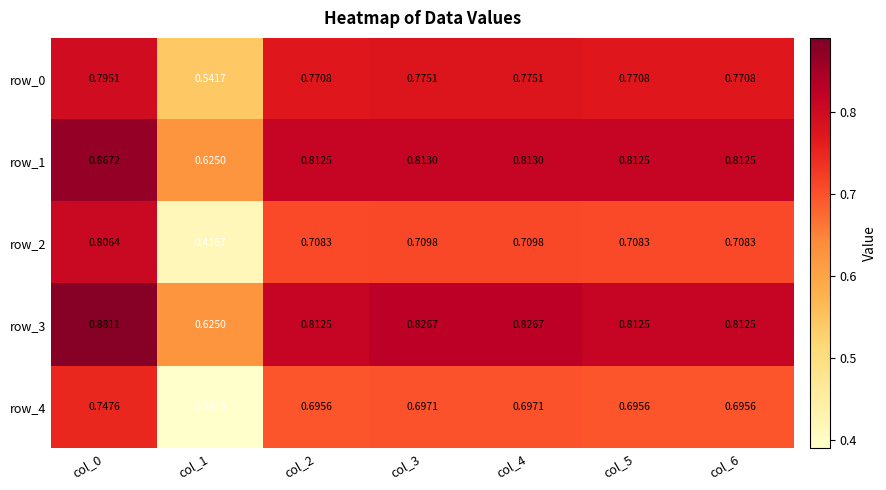

Which label corresponds to the smallest value in the chart?

col_1